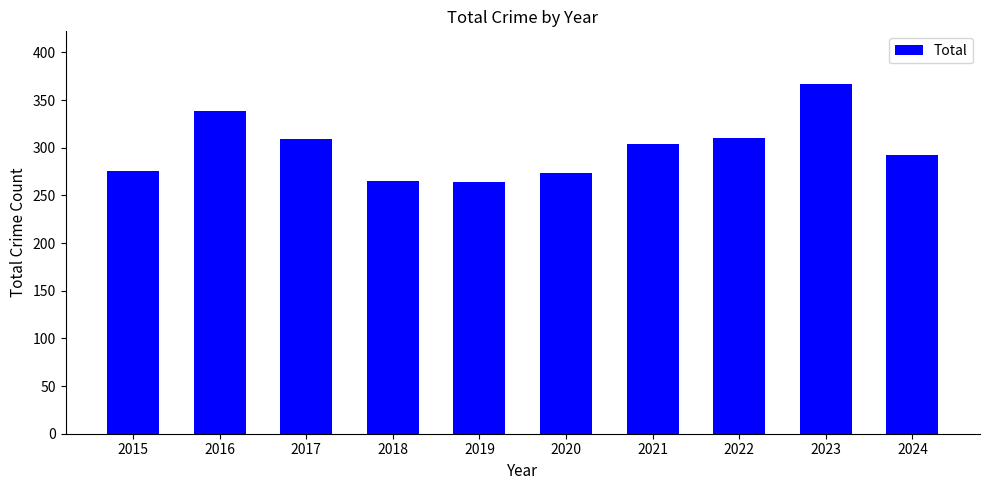

Between 2021 and 2024, which is larger?

2021